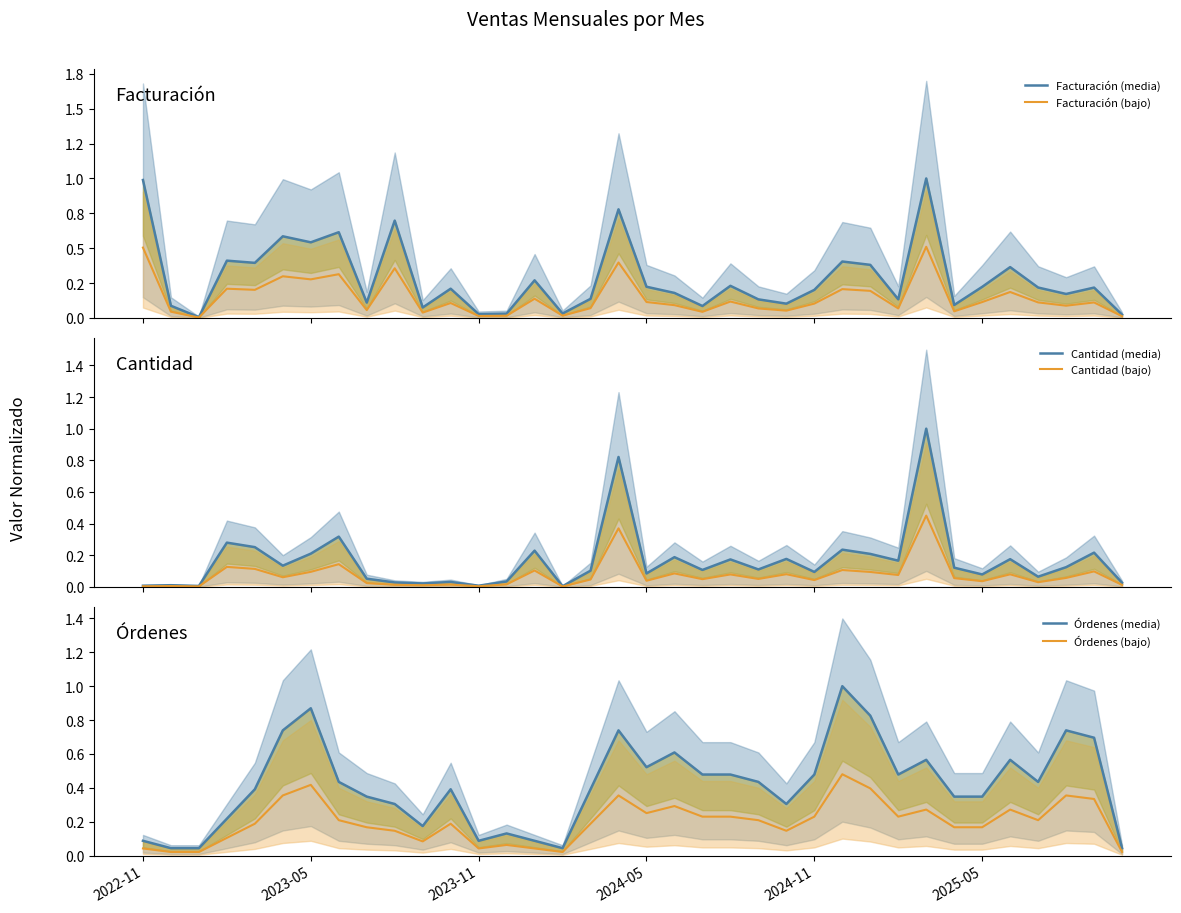

True or false: Facturación (media) and Cantidad (bajo) intersect in this chart.

False